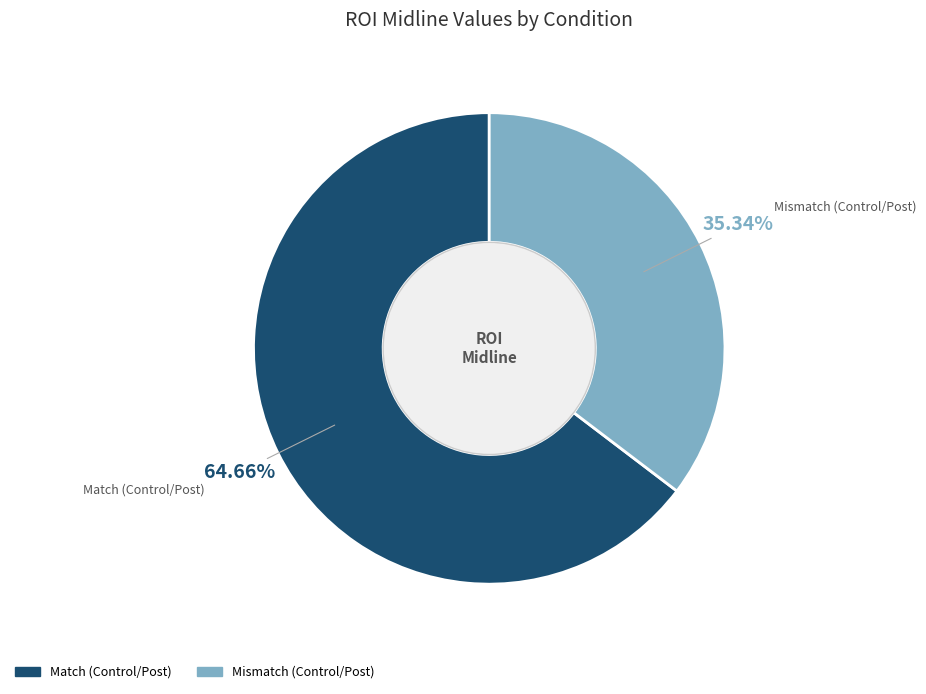

How many segments does this pie chart have?

2